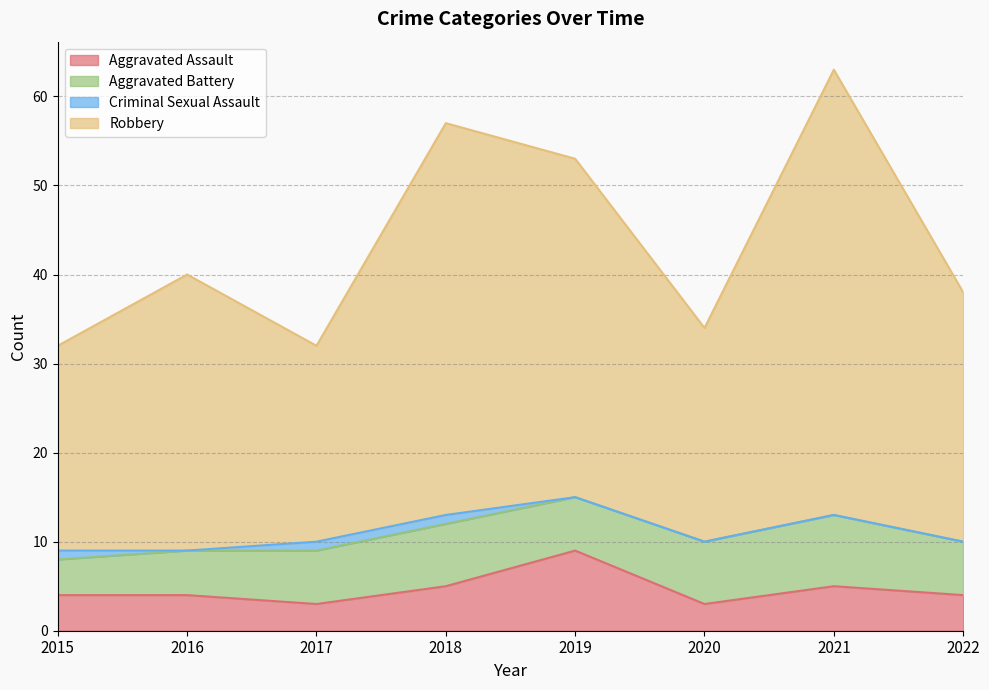

Which series has the largest total across all categories?

Robbery